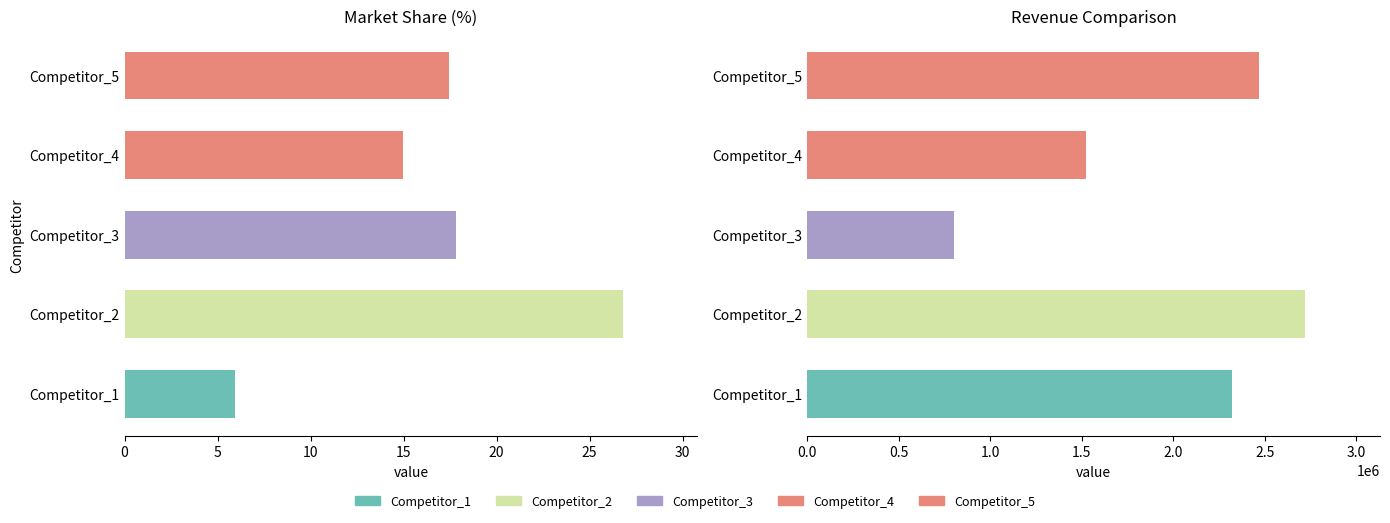

What is the difference between the Revenue Comparison values at Competitor_1 and Competitor_4?

796769.0